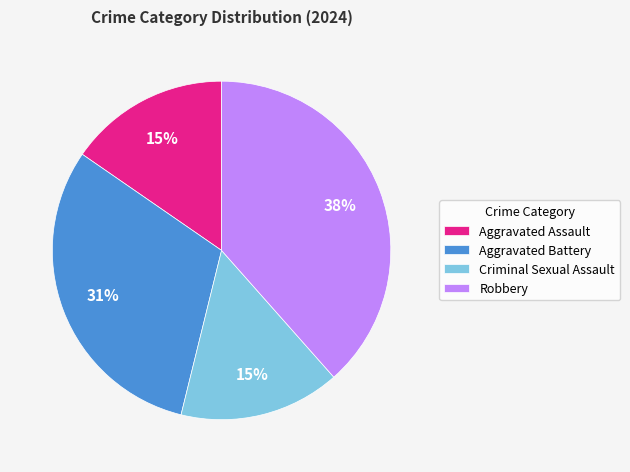

Do Robbery and Aggravated Assault together represent more than half of the pie?

Yes